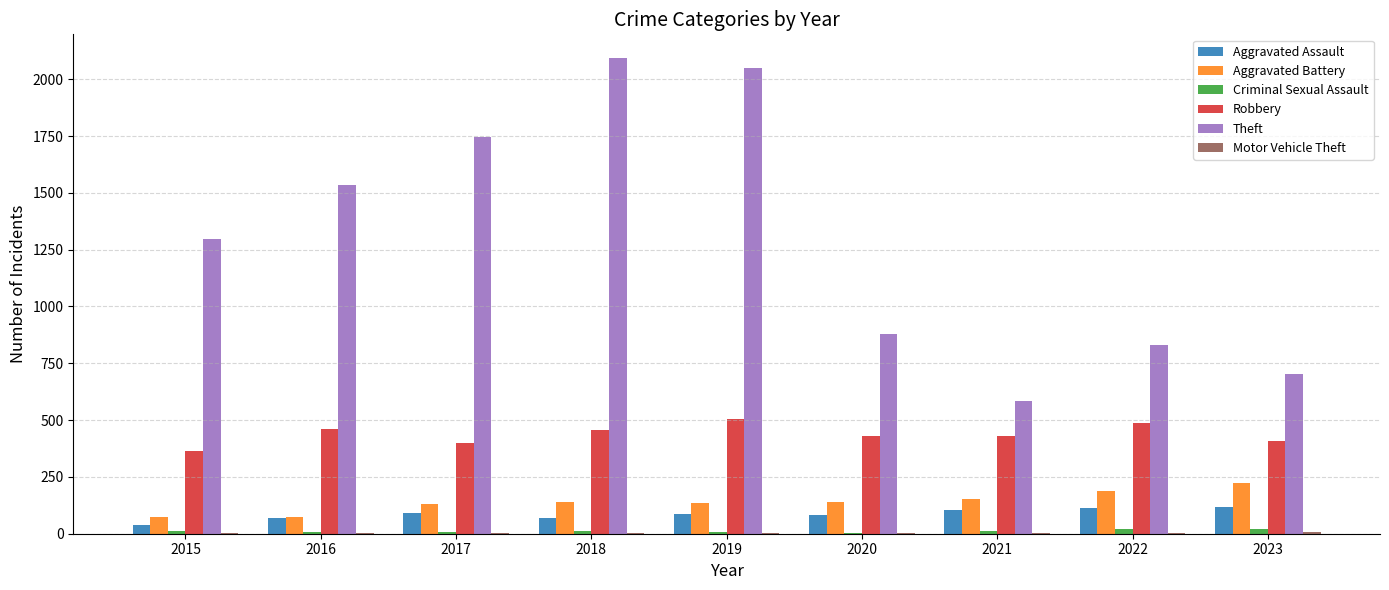

What is the average value of the Aggravated Battery series?

139